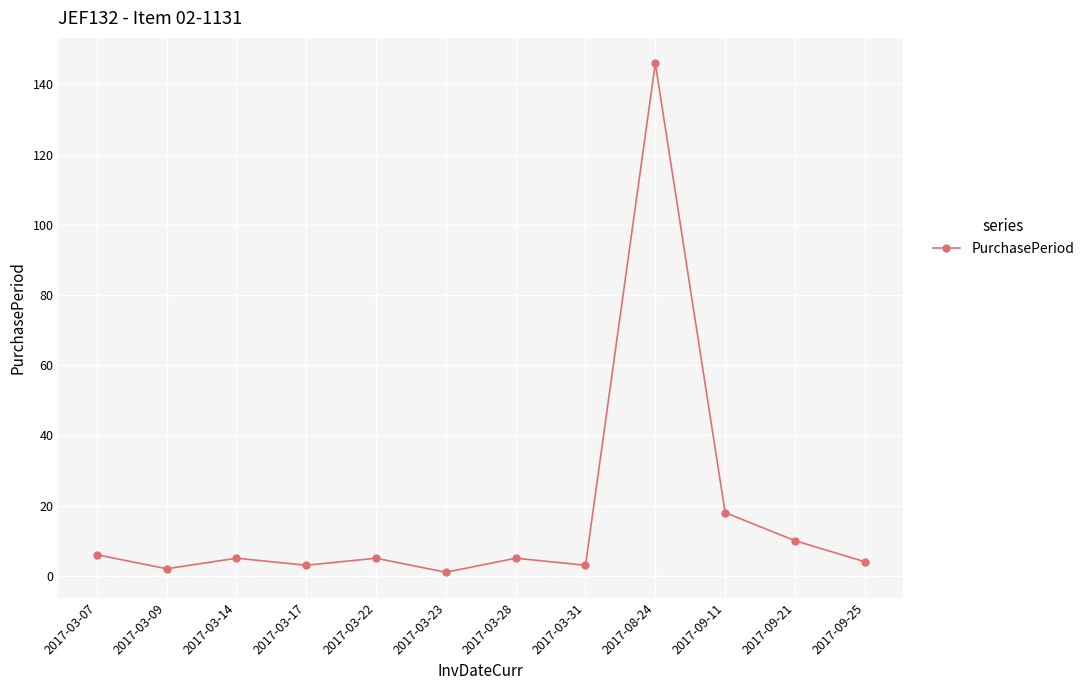

True or false: the data shows 15 at 2017-09-21.

False